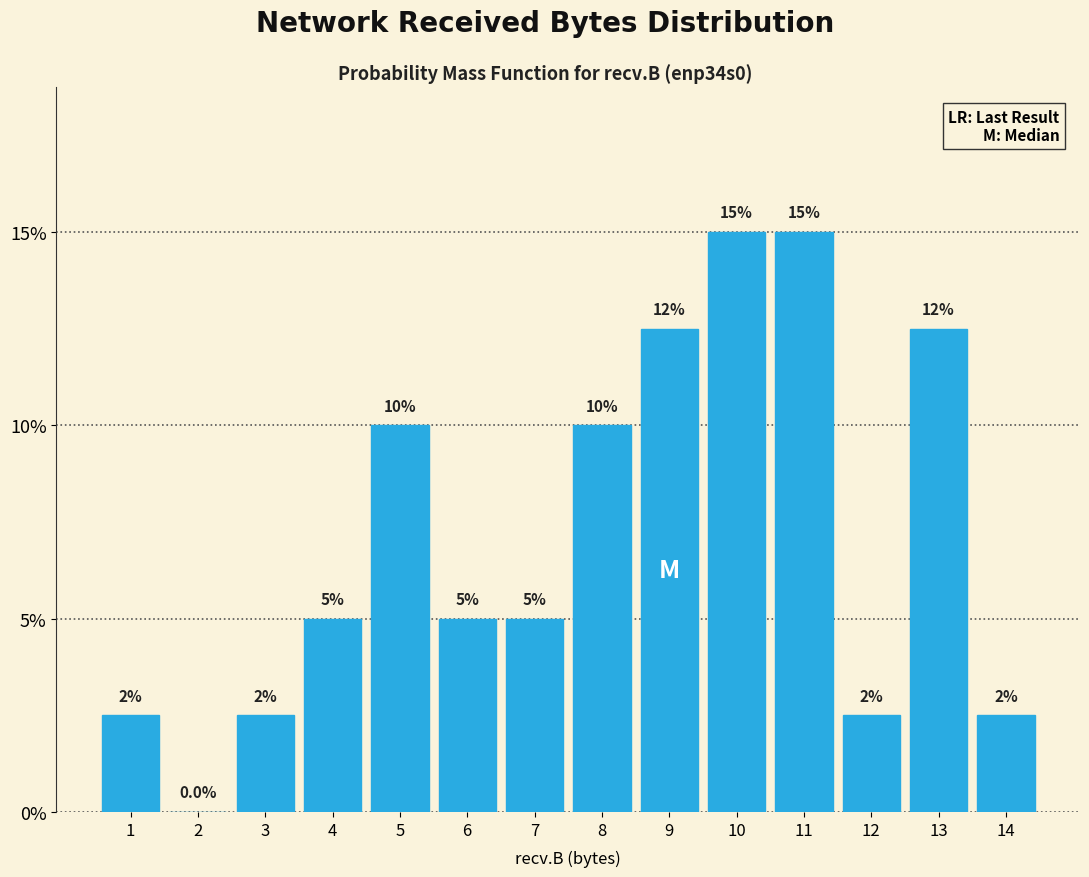

Reading left to right, what are all the values shown in this chart?

1=2.5	2=0.0	3=2.5	4=5.0	5=10.0	6=5.0	7=5.0	8=10.0	9=12.5	10=15.0	11=15.0	12=2.5	13=12.5	14=2.5